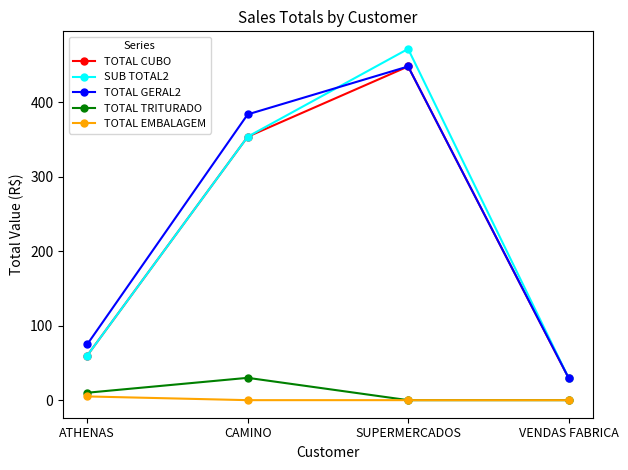

Does the chart have visible grid lines?

No